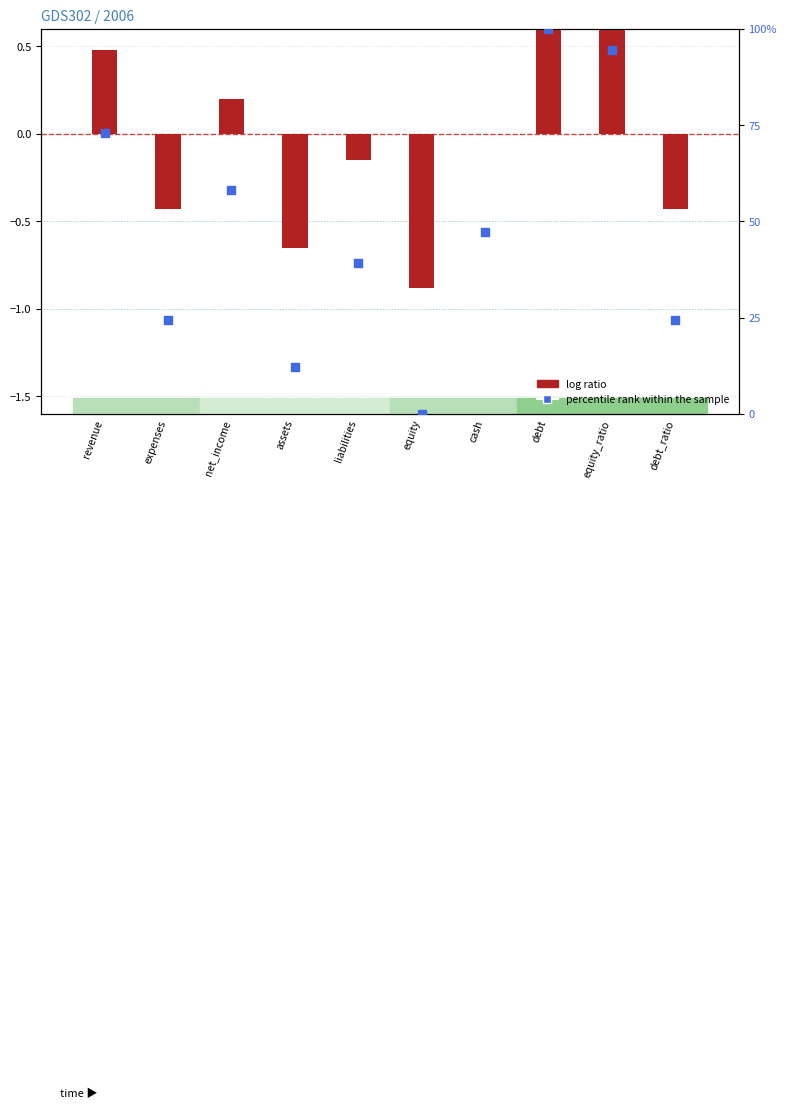

What is the total value across all series at debt_ratio?

23.9